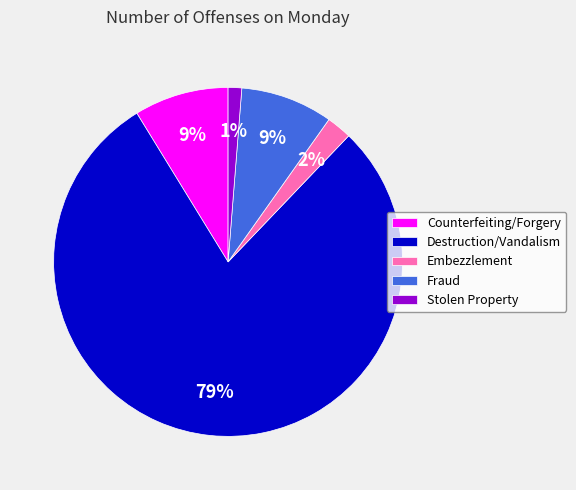

The Destruction/Vandalism slice represents 71% of the pie. True or false?

False